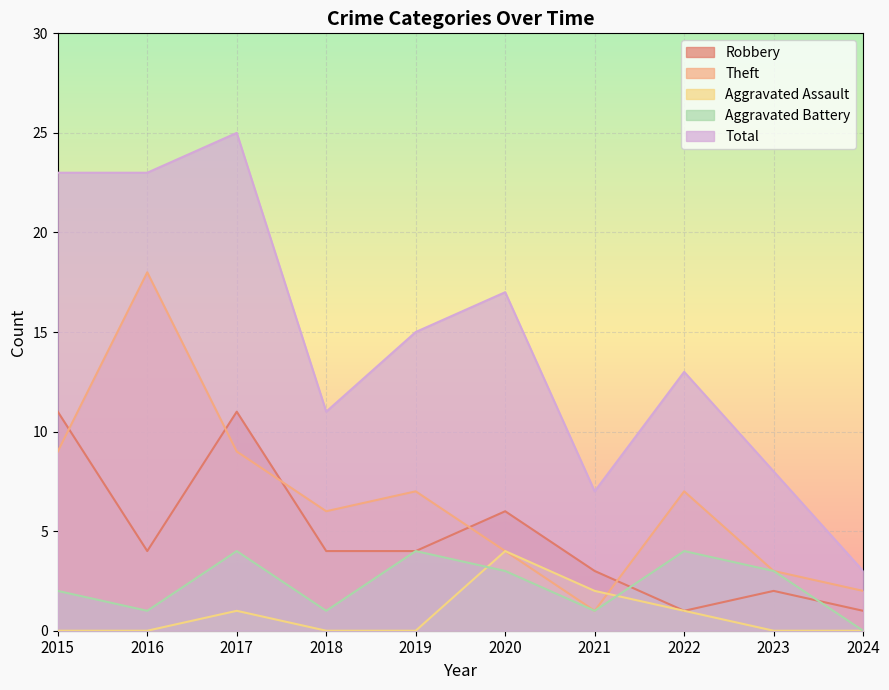

Rank the series by their maximum value, from highest to lowest.

Total, Theft, Robbery, Aggravated Assault, Aggravated Battery